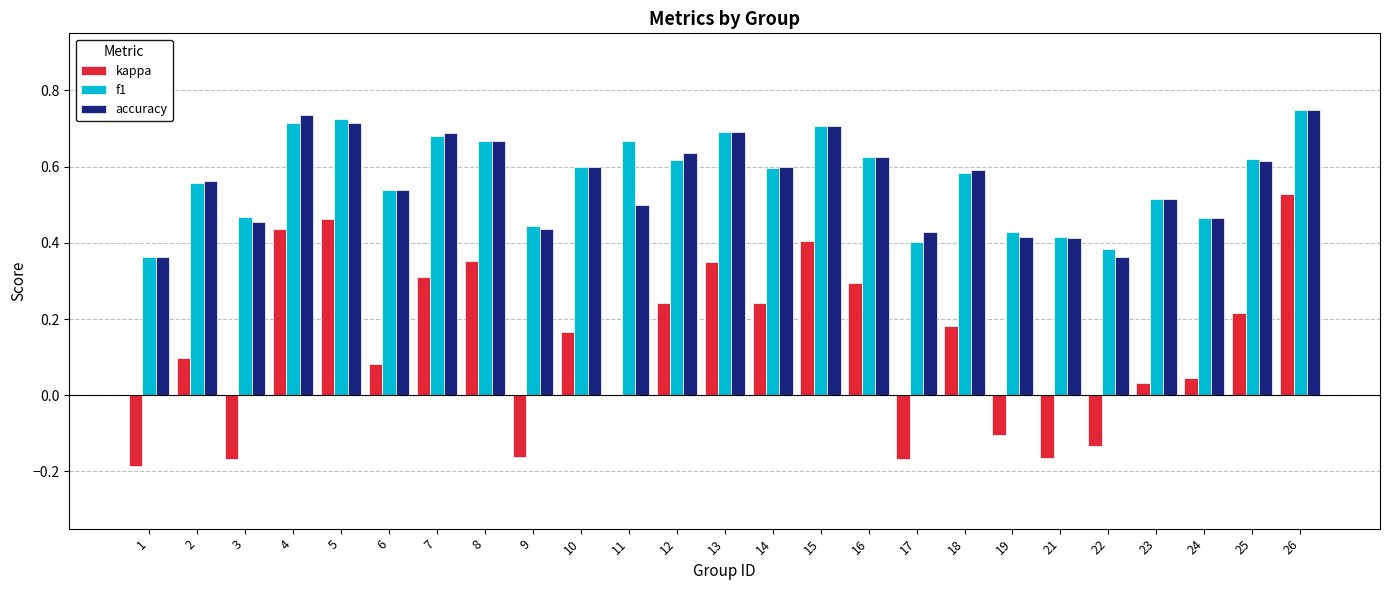

Are the bars horizontal?

No